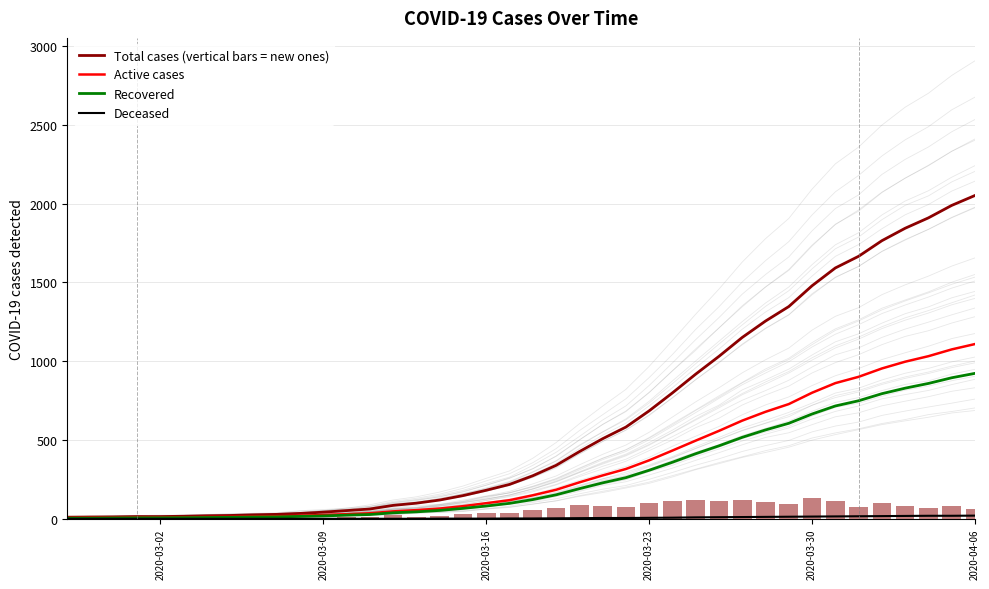

Is the value of Total cases (vertical bars = new ones) at 27 greater than the value of Deceased at 9?

Yes